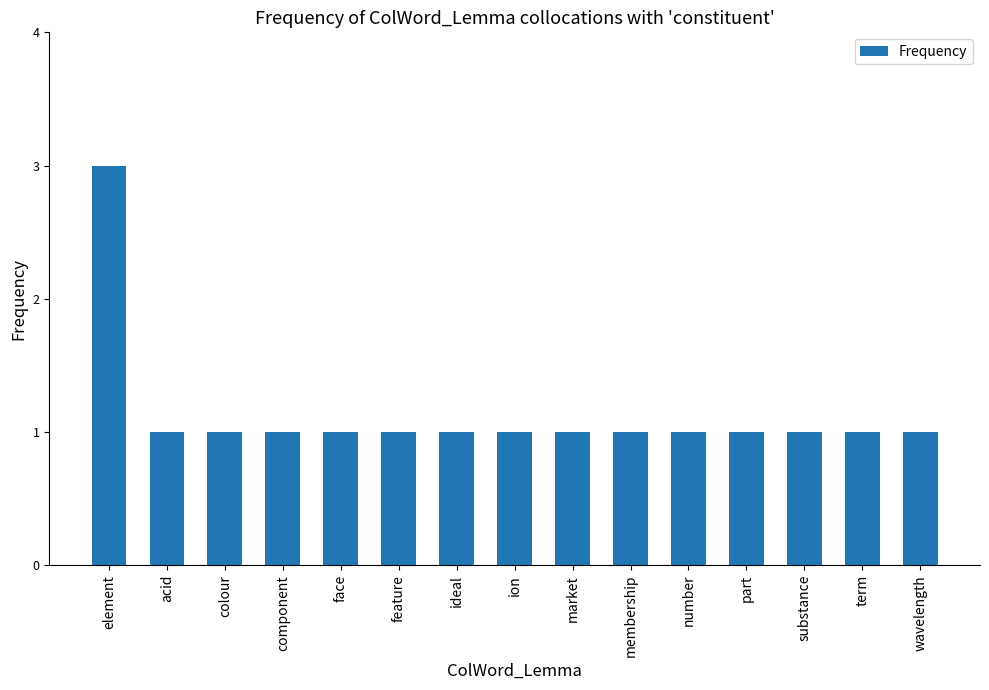

How many categories are shown in the chart?

15